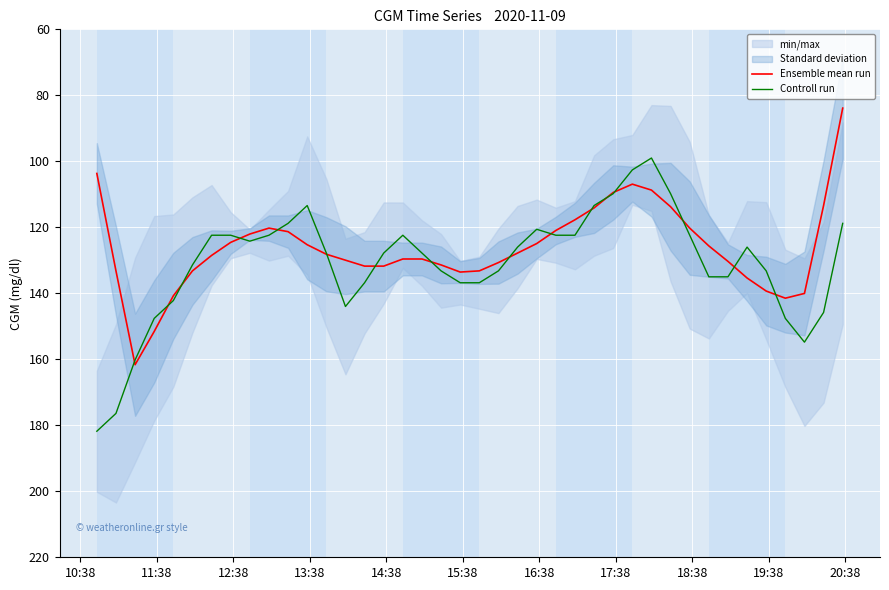

What is the difference between the maximum and minimum values in the Ensemble mean run series?

77.8